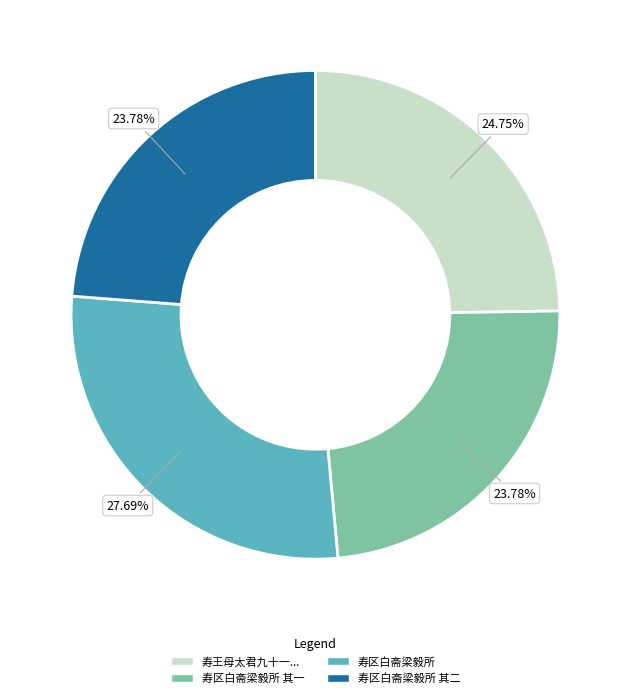

Is there a majority slice in this chart?

No